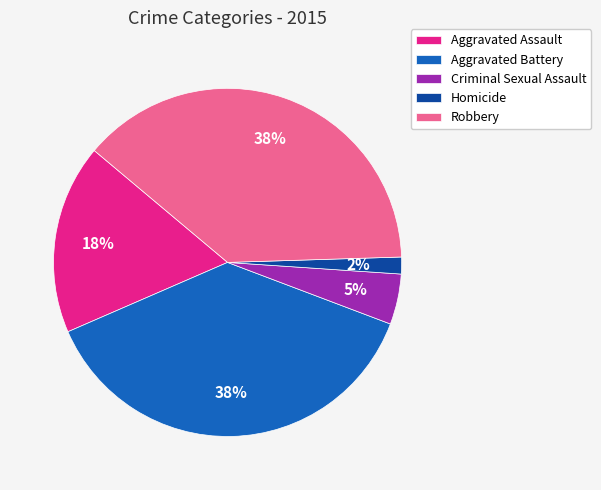

Is it true that Homicide is 2% of the pie?

True